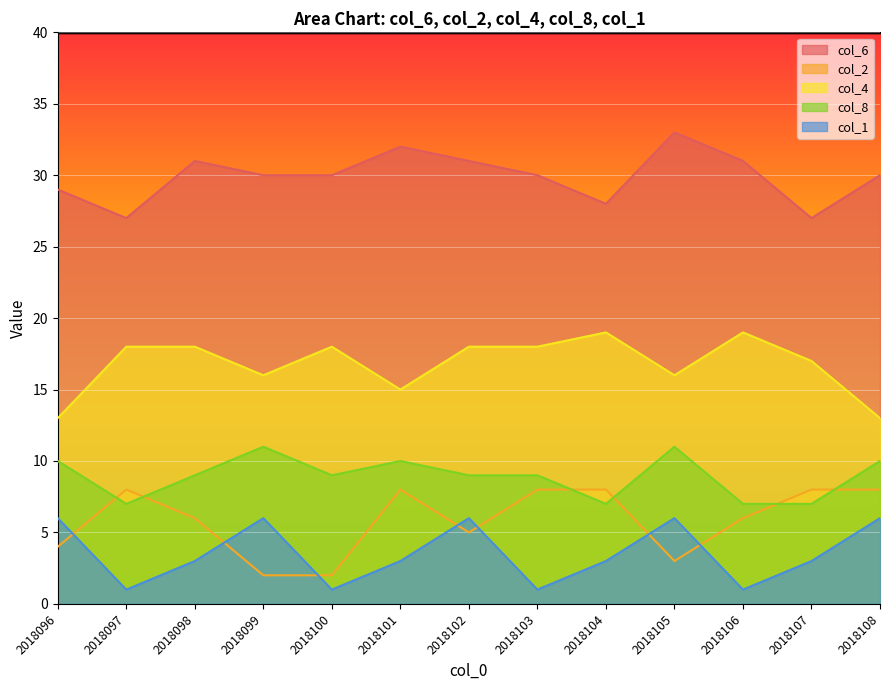

True or false: col_6 and col_8 cross at least once.

False